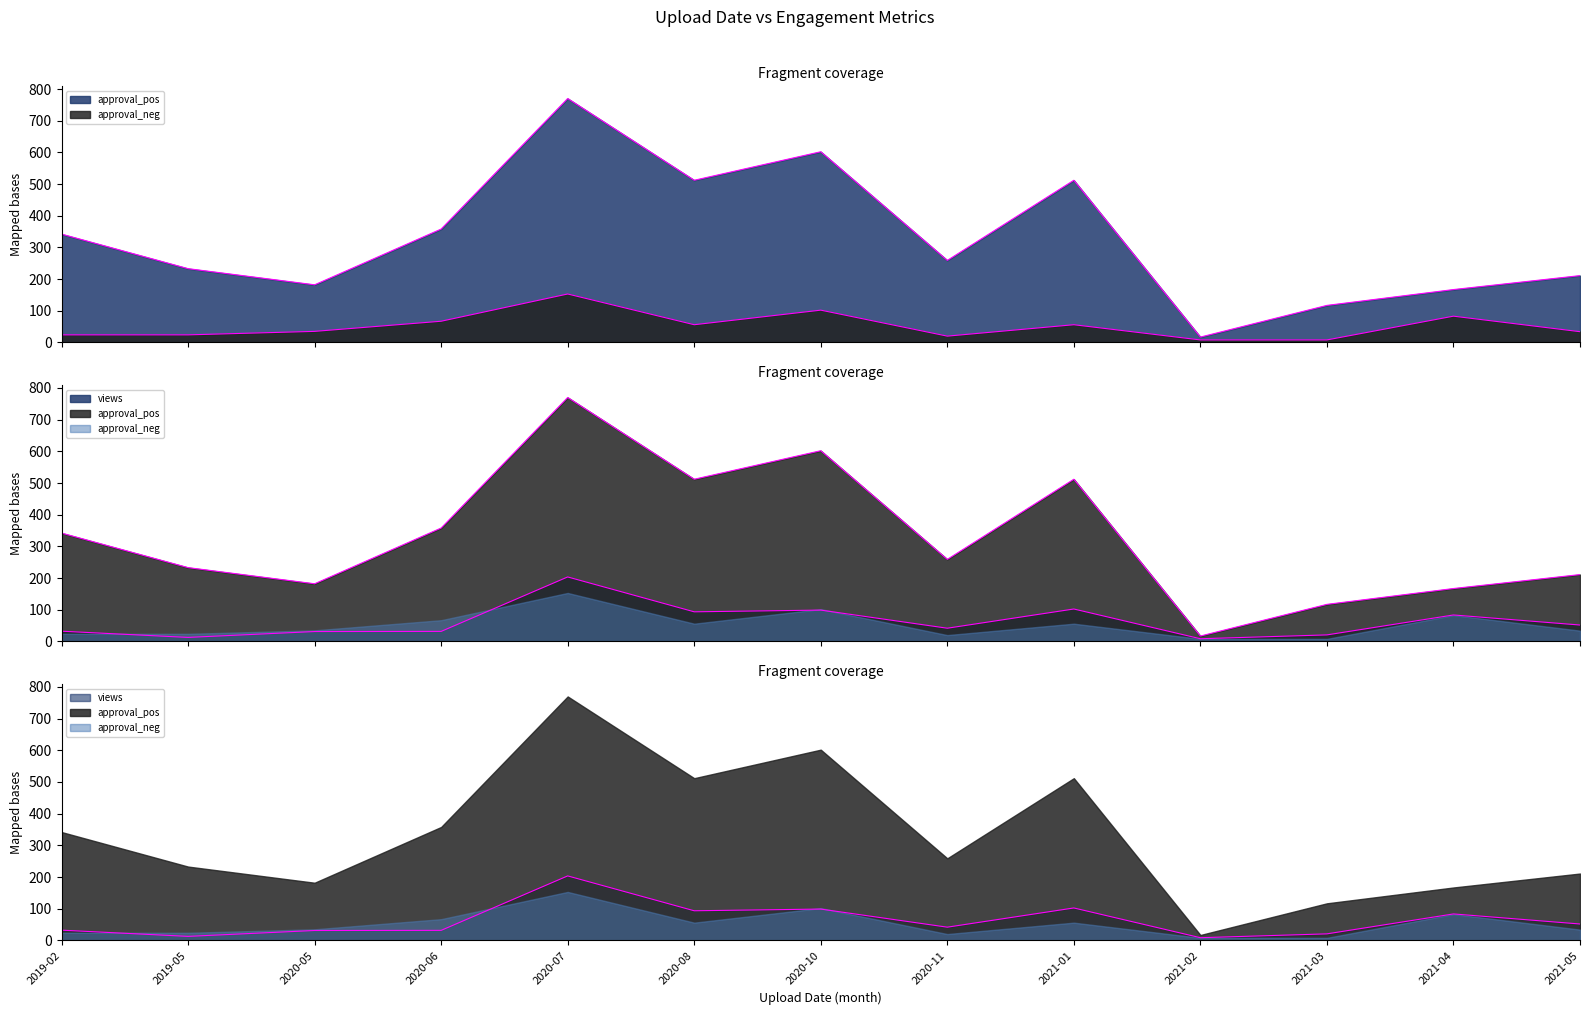

Between 2021-02 and 2021-04, which series saw the biggest shift?

approval_pos